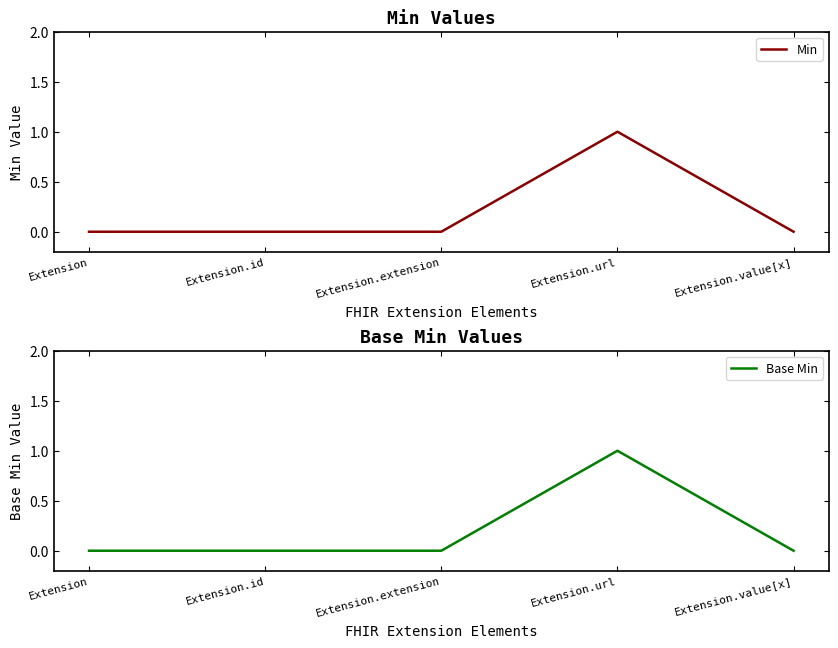

Rank the categories by Base Min value from highest to lowest.

Extension.url, Extension, Extension.id, Extension.extension, Extension.value[x]